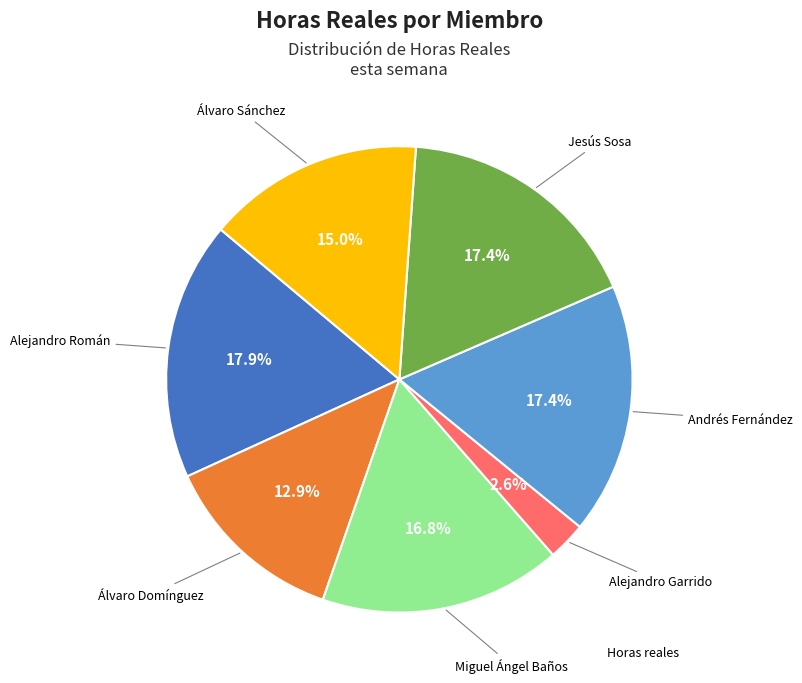

Is there a majority slice in this chart?

No